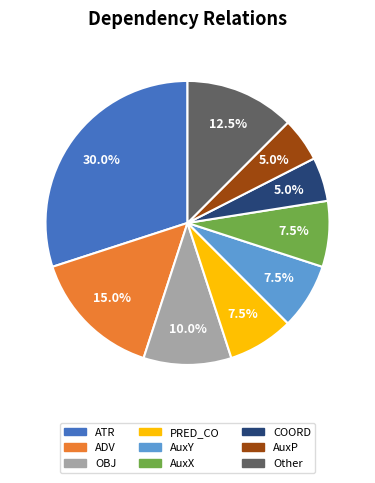

How much of the chart is everything except AuxX?

92.5%